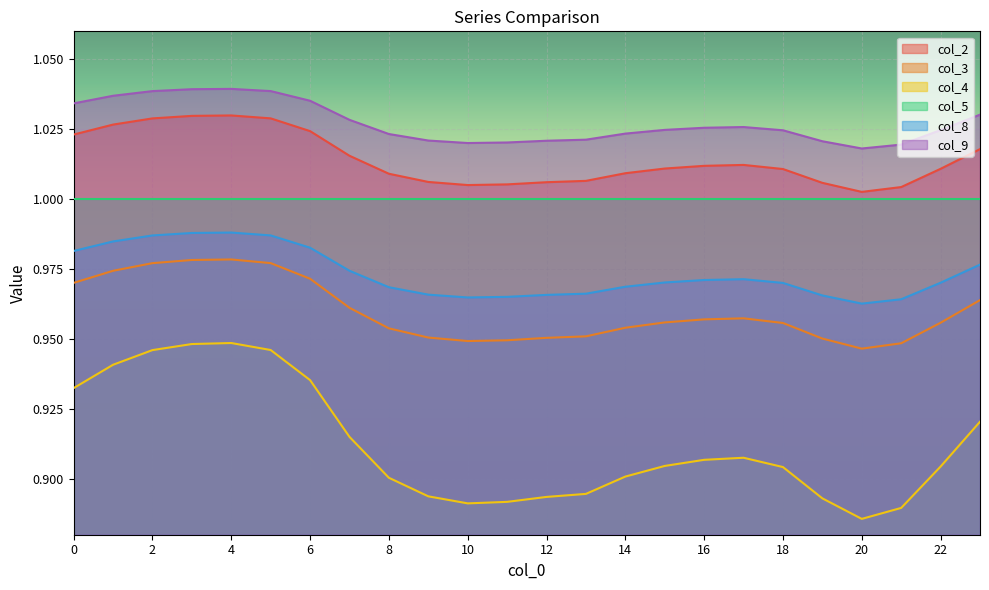

At which category does col_9 reach its first local valley?

10